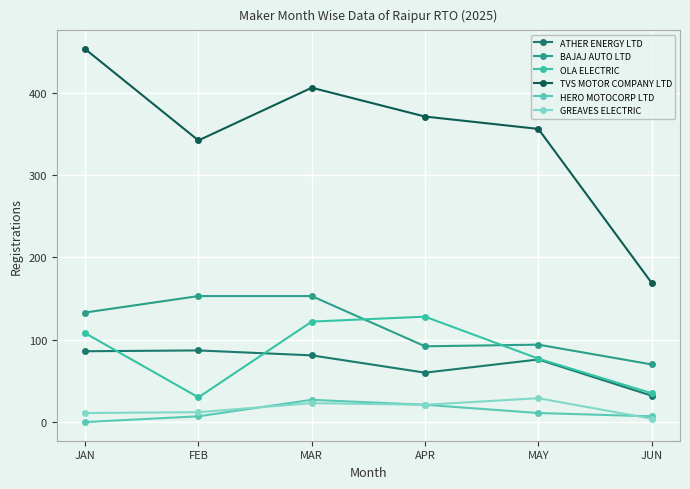

How many intersections are there between GREAVES ELECTRIC and HERO MOTOCORP LTD?

2